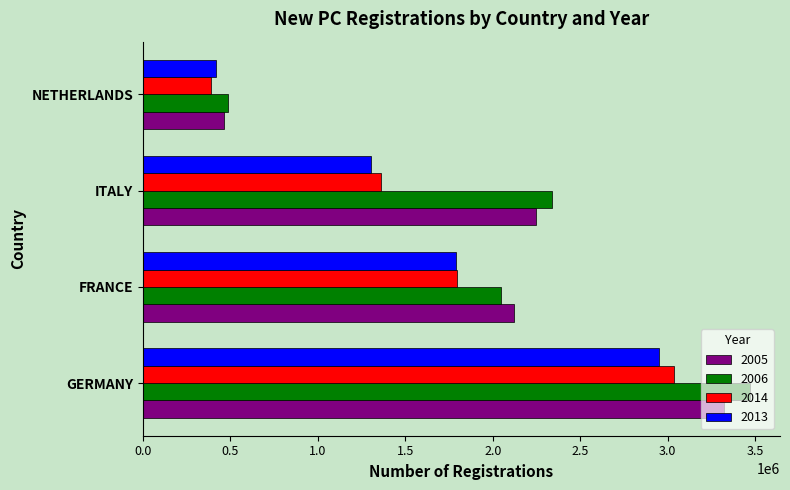

What is the lowest value of the 2014 series?

387835